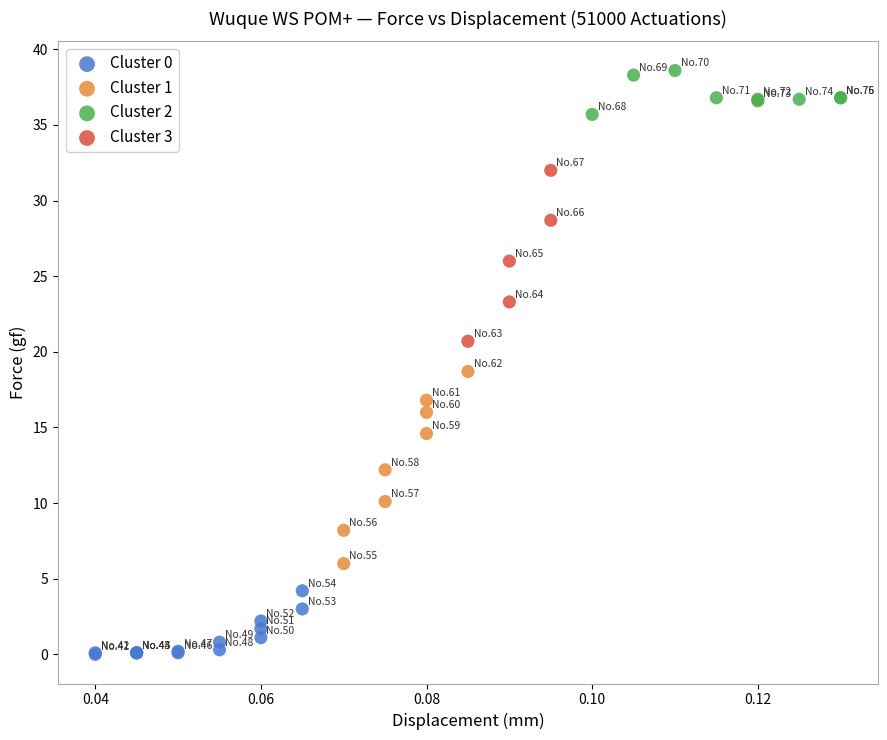

Which series reaches the minimum Y coordinate?

Cluster 0